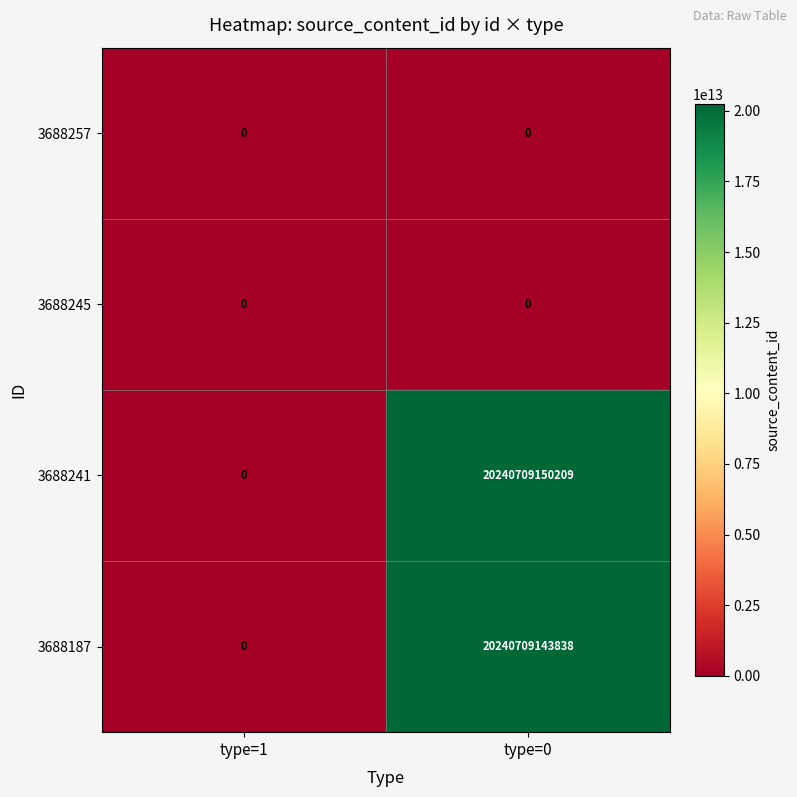

Is it true that 3688187 equals 20240709143838 at type=0?

True